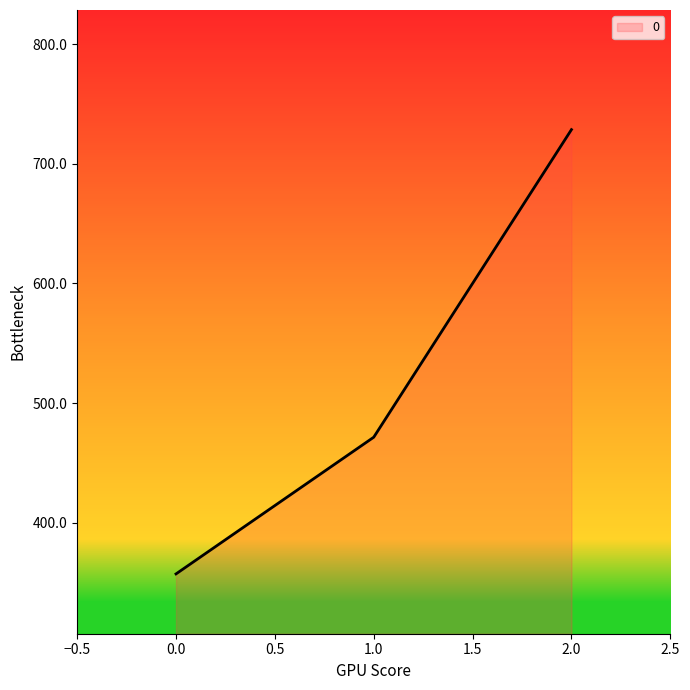

Reading right to left, transcribe all the data shown in this chart.

728.6	471.4	357.1